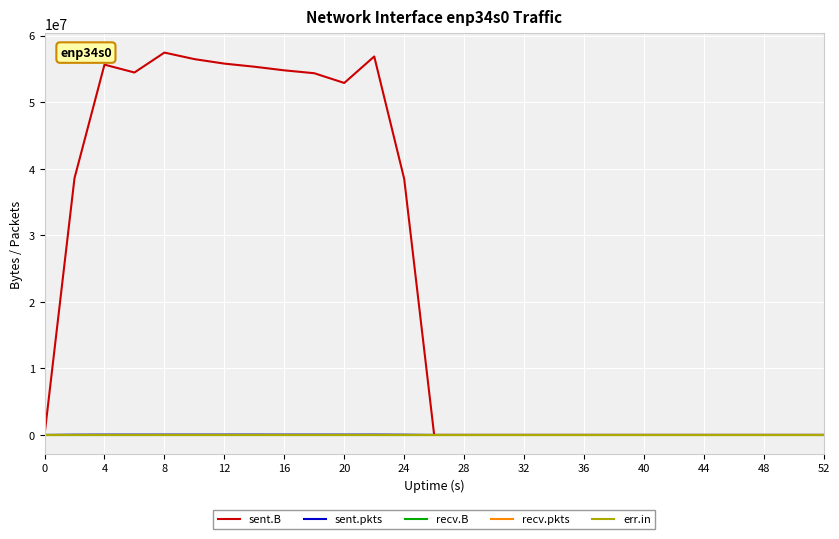

True or false: err.in and sent.pkts intersect in this chart.

False